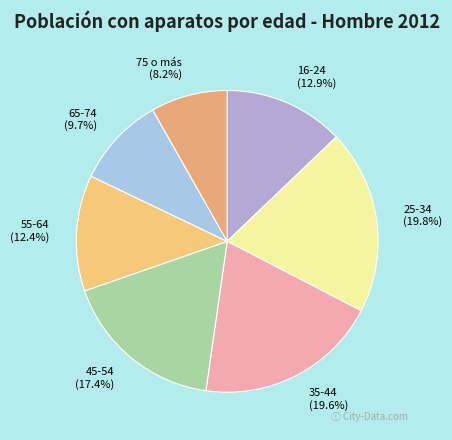

What percentage is the 45-54 slice, to the nearest percent?

17%